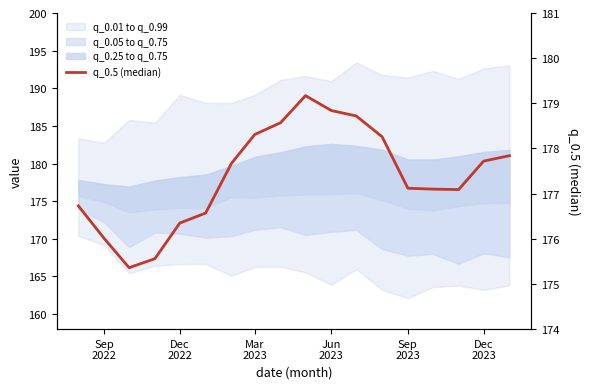

What is the minimum value shown in the chart?

175.4